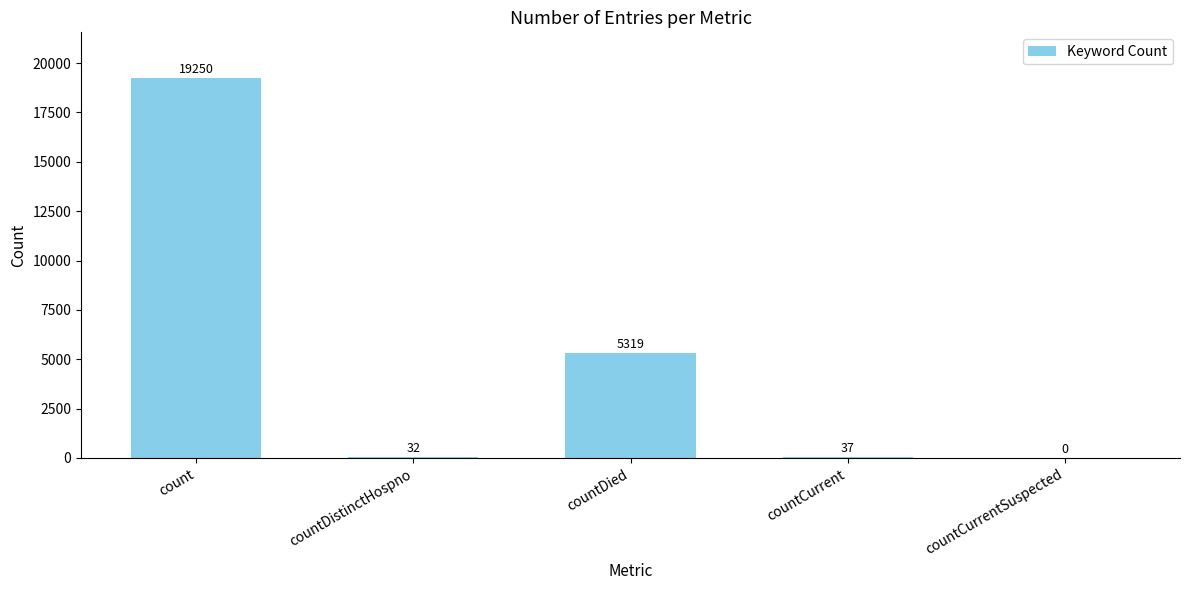

At which label is the value closest to 9625?

countDied